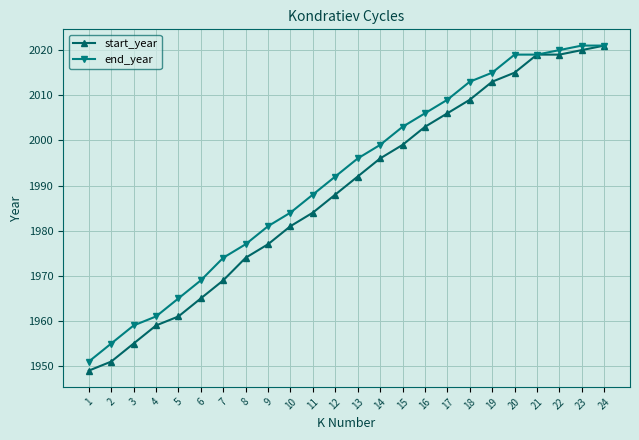

What is the value of the start_year point at the 15th from the left?

1999